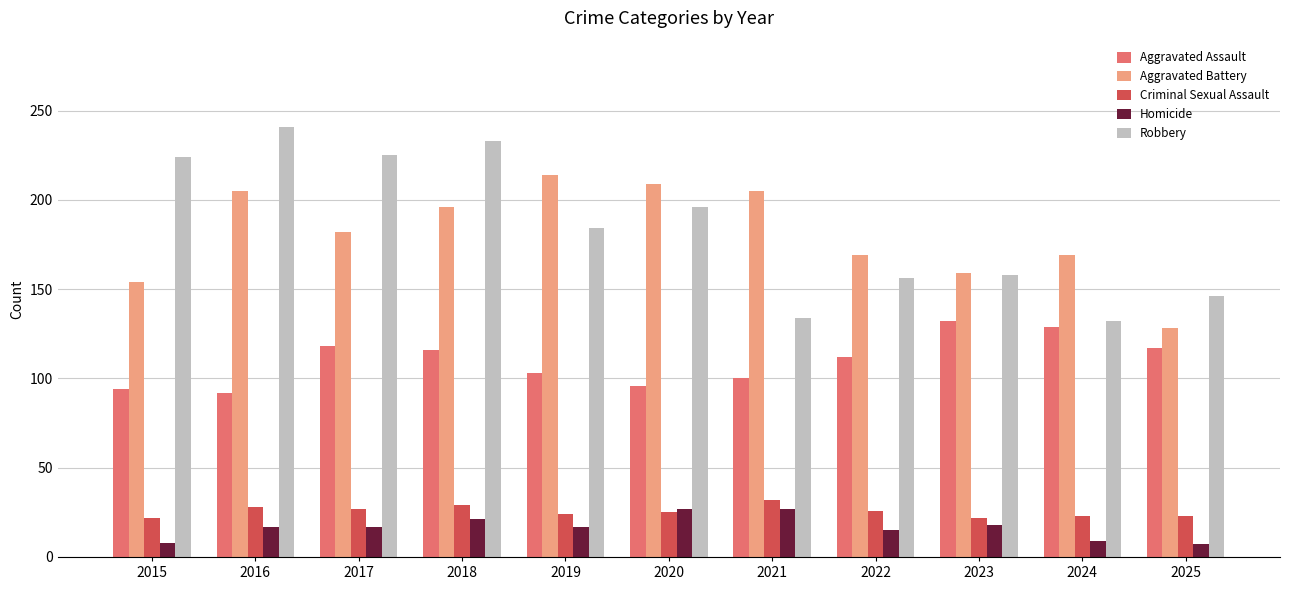

Which series changed the most between 2018 and 2023?

Robbery